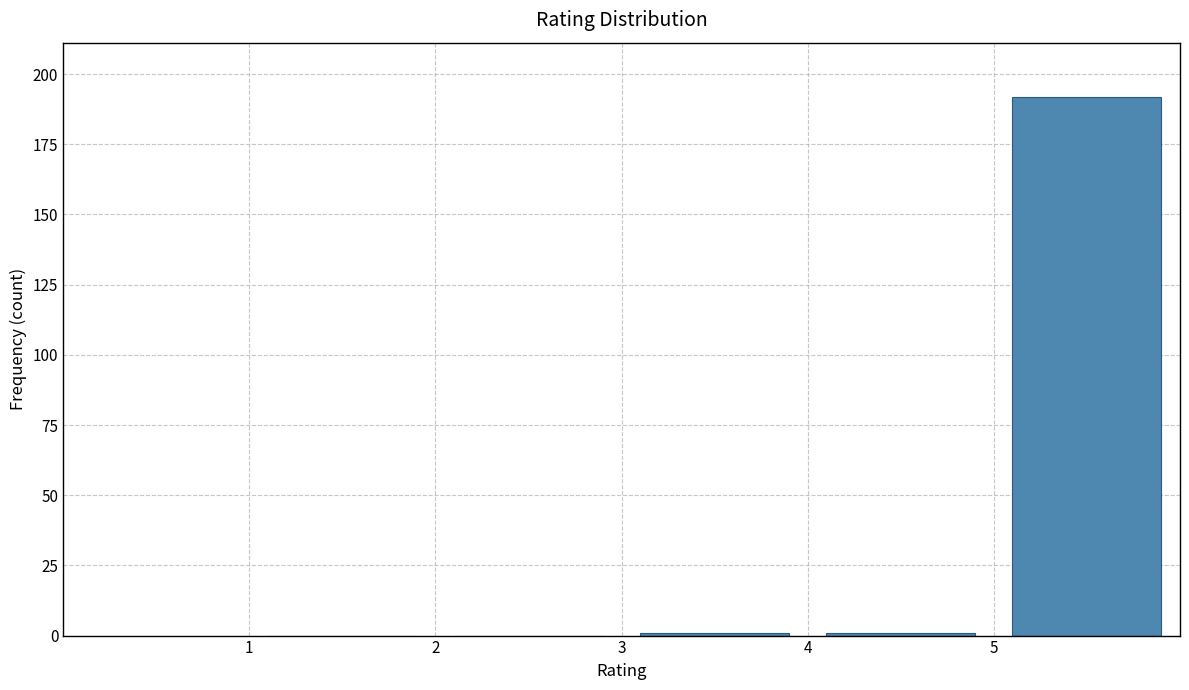

Reading left to right, list every bar in this chart as the range it spans on the x-axis followed by its height. The values are not printed on the chart, so give them approximately, as read against the axis.

1 to 2: 0
2 to 3: 0
3 to 4: under 5
4 to 5: under 5
5 to 6: 190